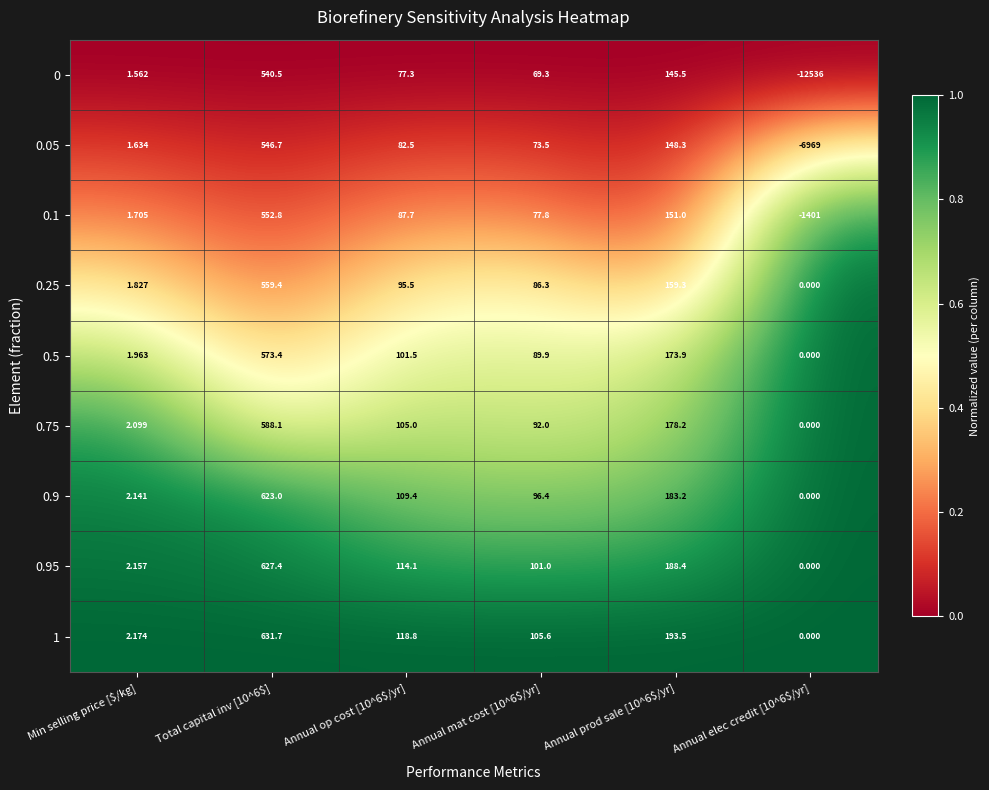

How many values in 0 are below zero?

1